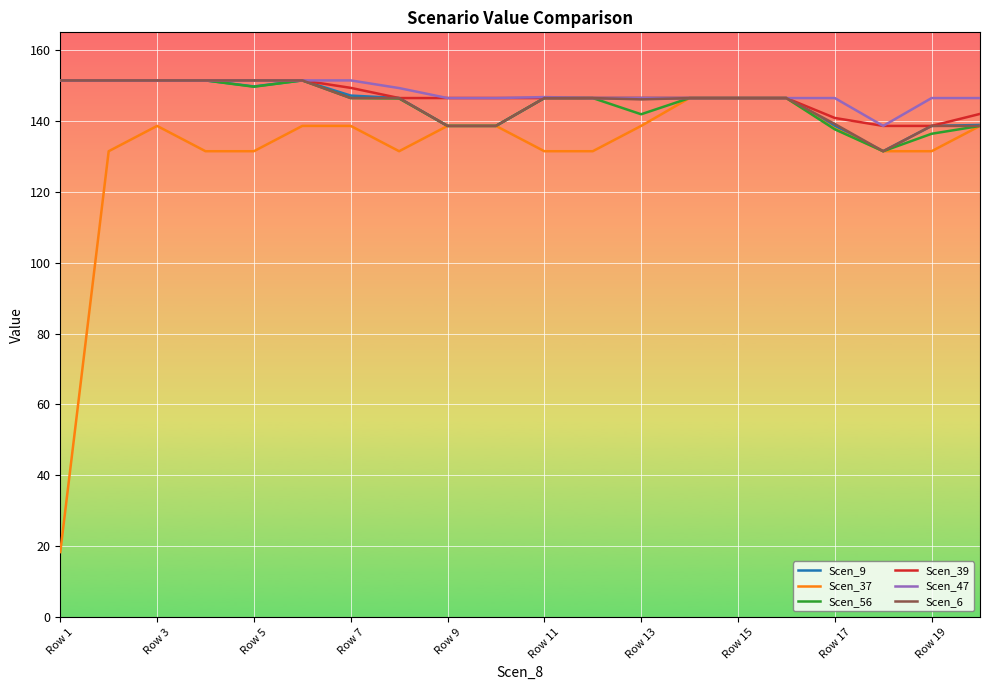

What is the minimum value shown in the chart?

18.3